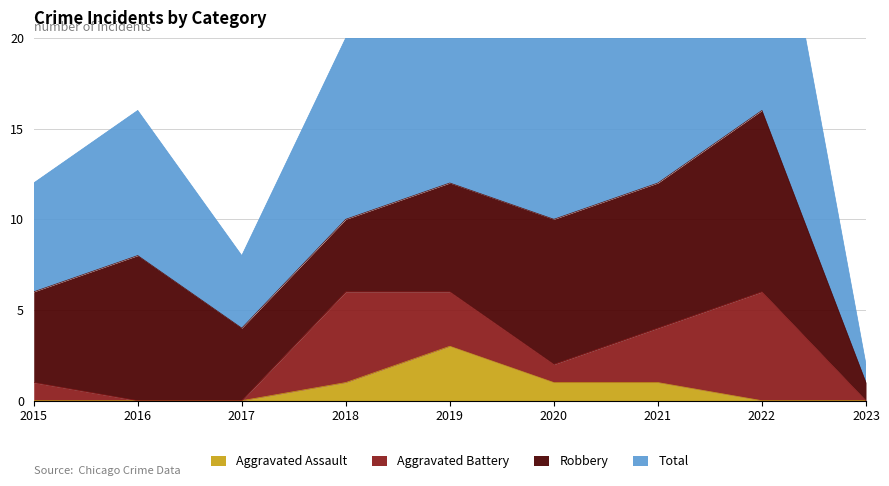

At which label is Total closest to 17?

2016